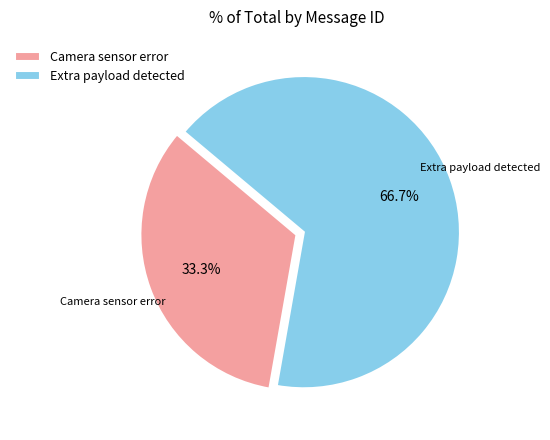

Which category has the biggest portion of the pie?

Extra payload detected